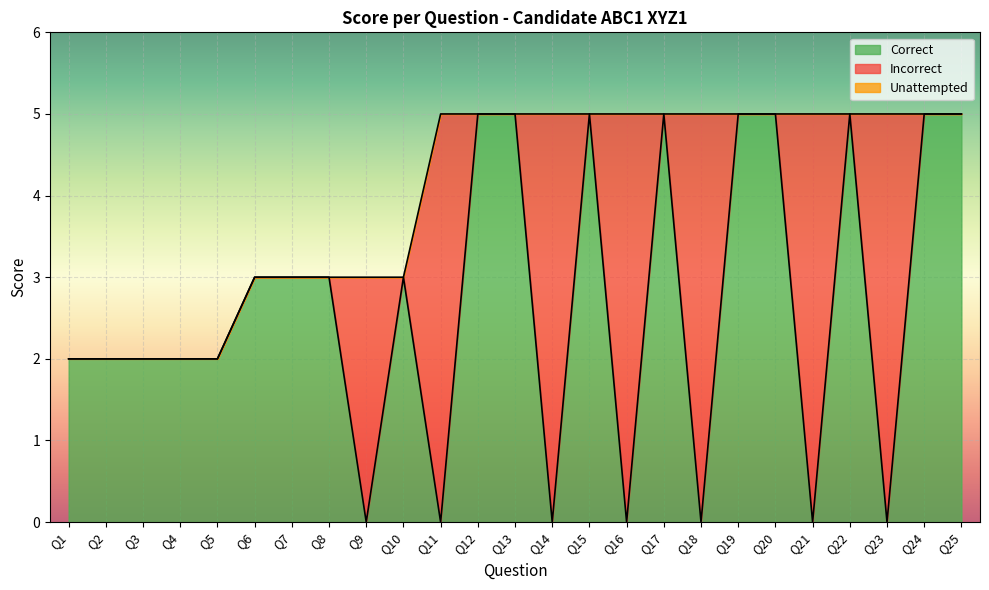

Rank the series by their maximum value, from highest to lowest.

Correct, Incorrect, Unattempted